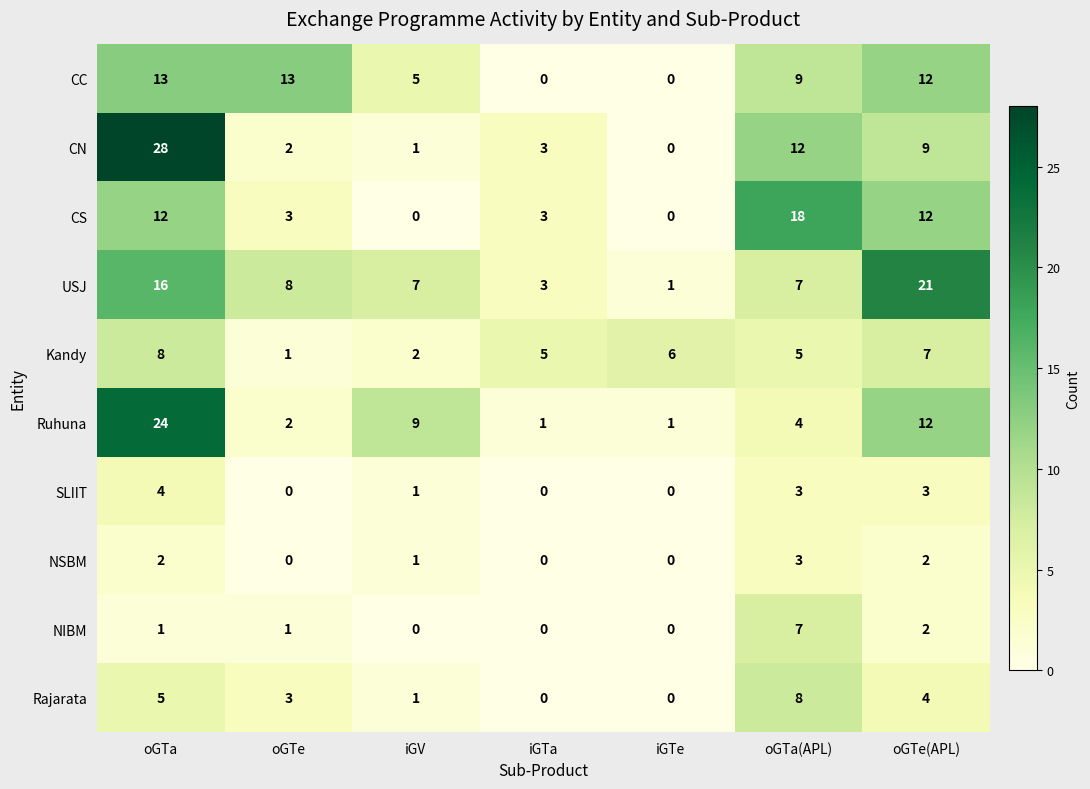

Is it true that CN equals 18 at oGTa(APL)?

False